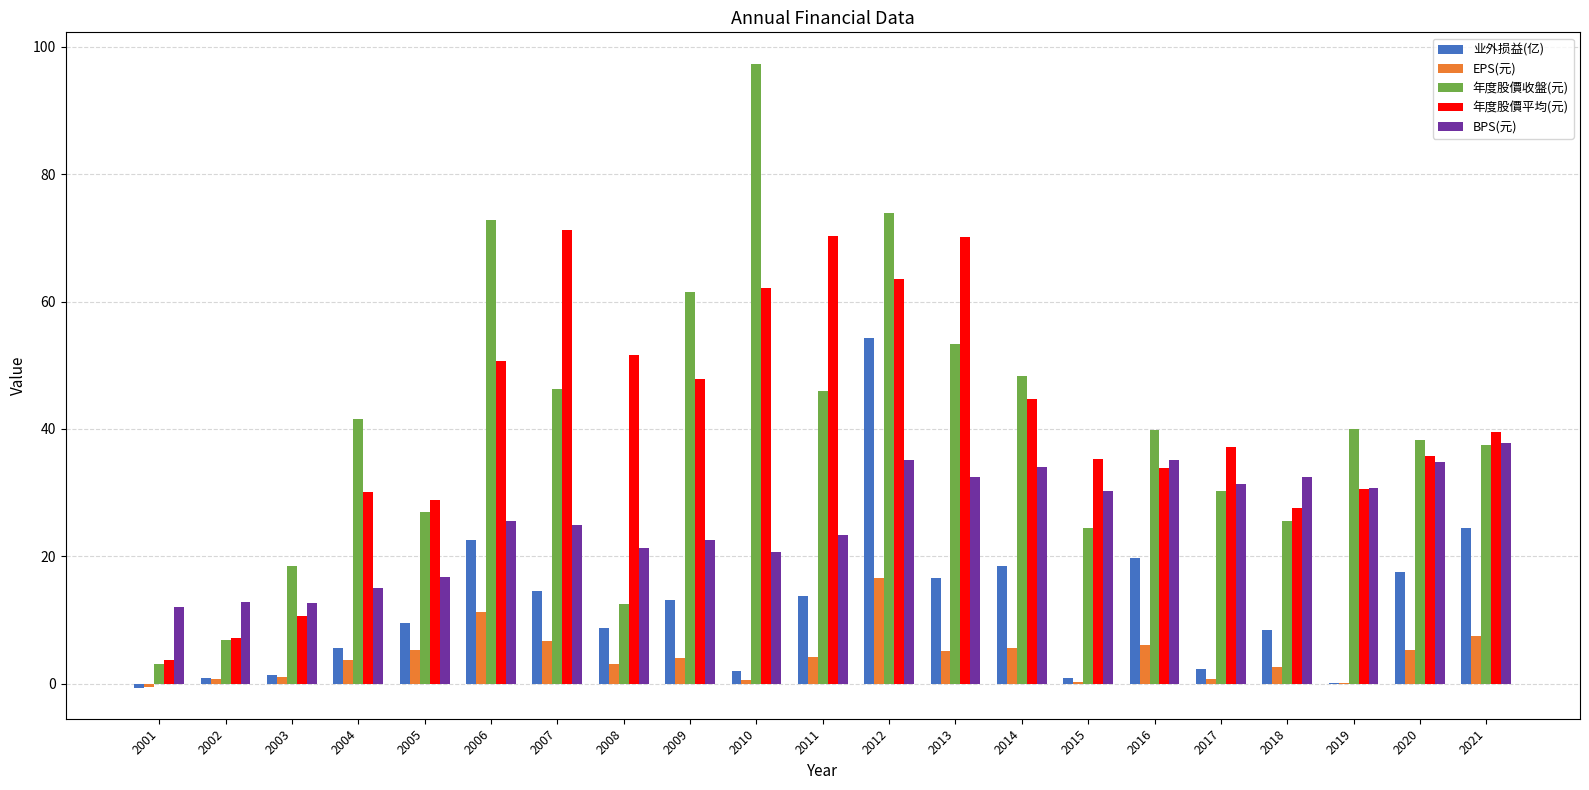

Where is 业外损益(亿) nearest to the value 26?

2021